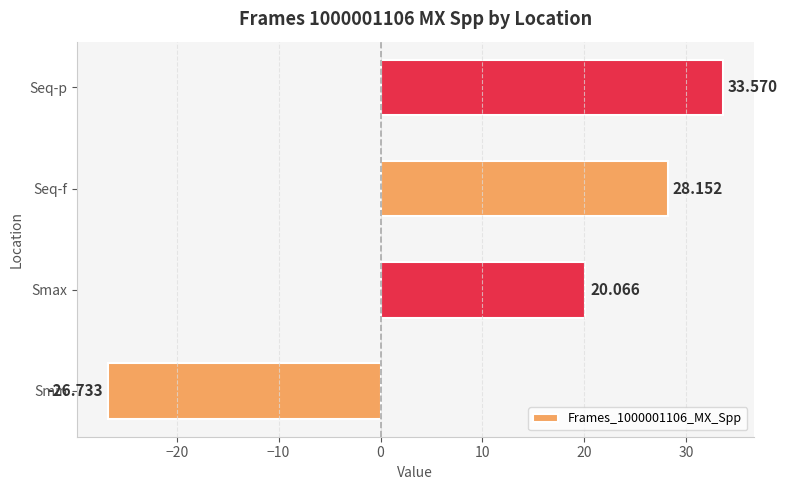

Does the chart contain any negative values?

Yes